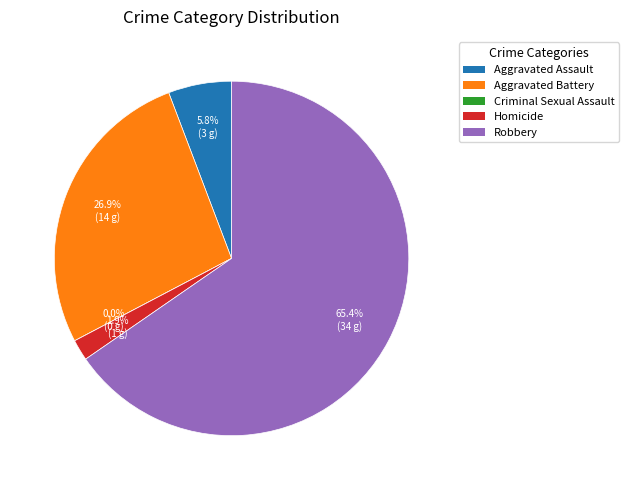

To the nearest percent, what is the average slice percentage?

20%